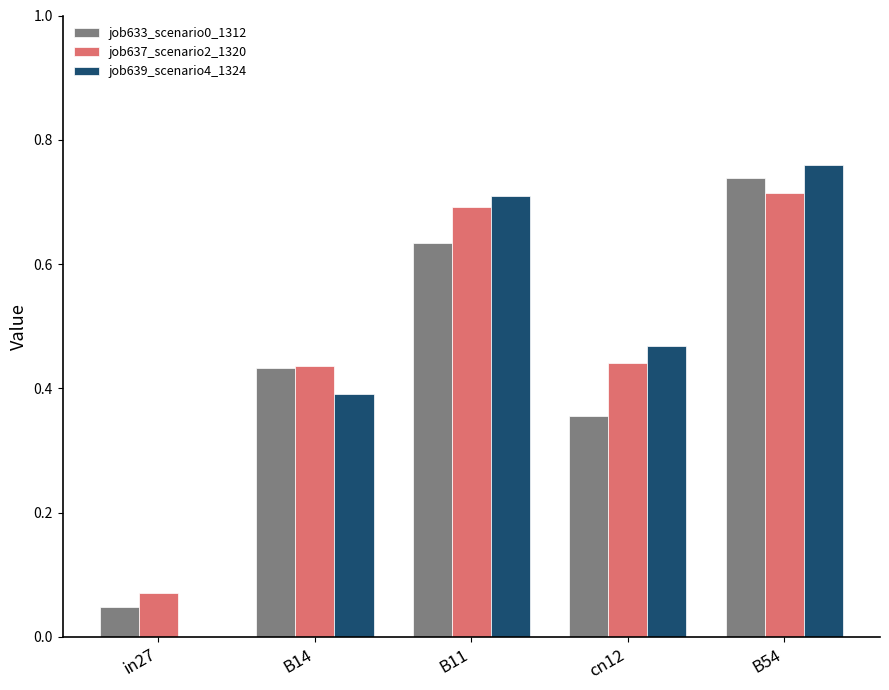

Where is job639_scenario4_1324 nearest to the value 0?

in27